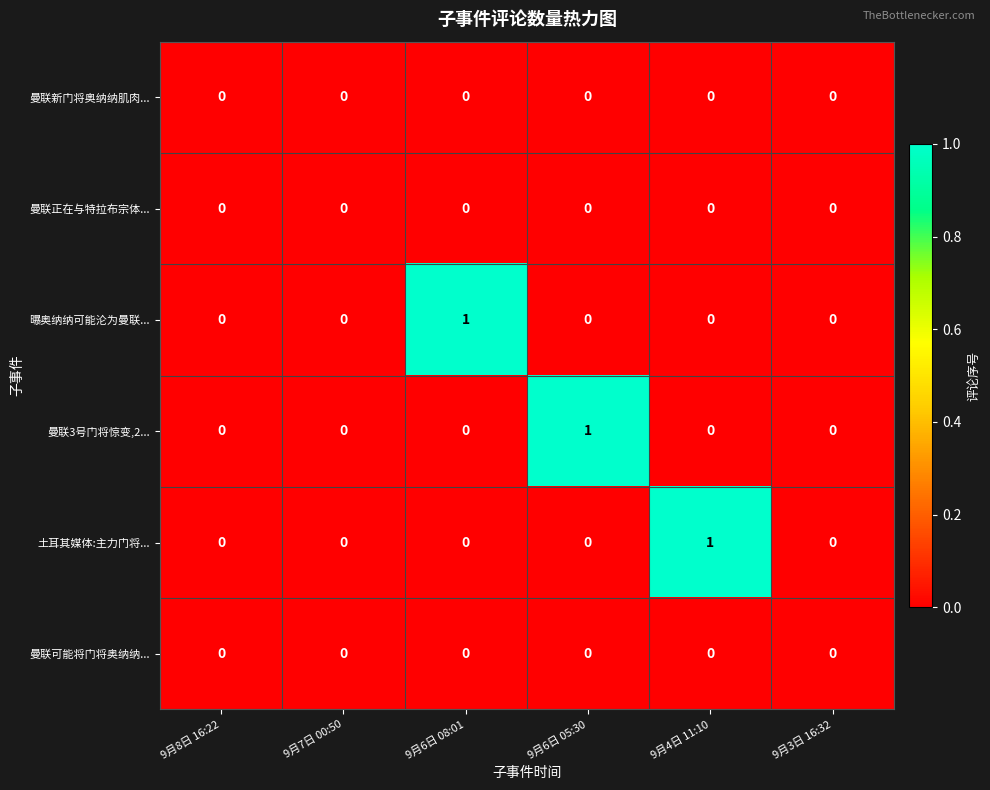

Between 9月8日 16:22 and 9月6日 05:30, which series saw the biggest shift?

曼联3号门将惊变,2...